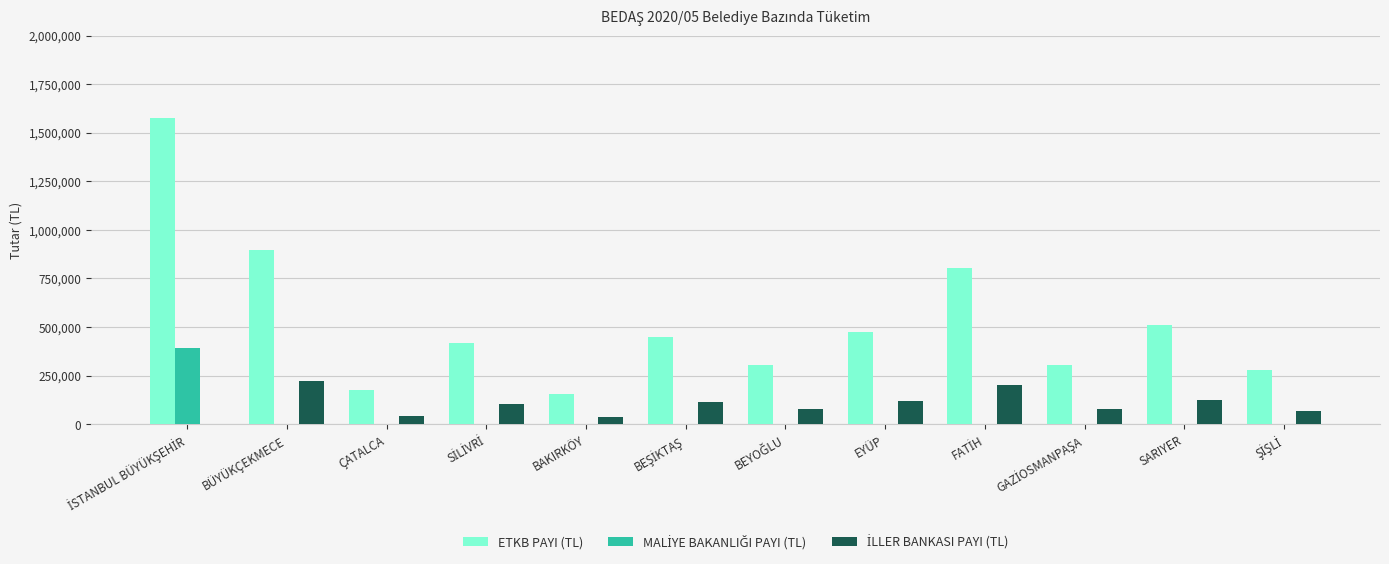

What is the greatest value displayed?

1577979.7